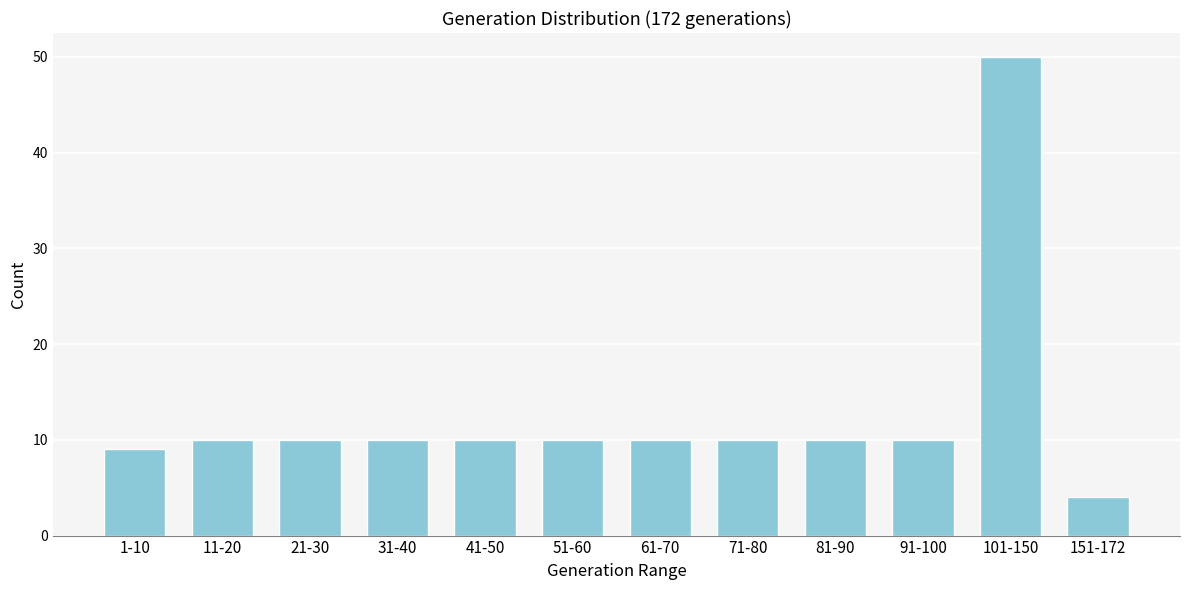

Reading right to left, what are all the values shown in this chart?

151-172=4	101-150=50	91-100=10	81-90=10	71-80=10	61-70=10	51-60=10	41-50=10	31-40=10	21-30=10	11-20=10	1-10=9